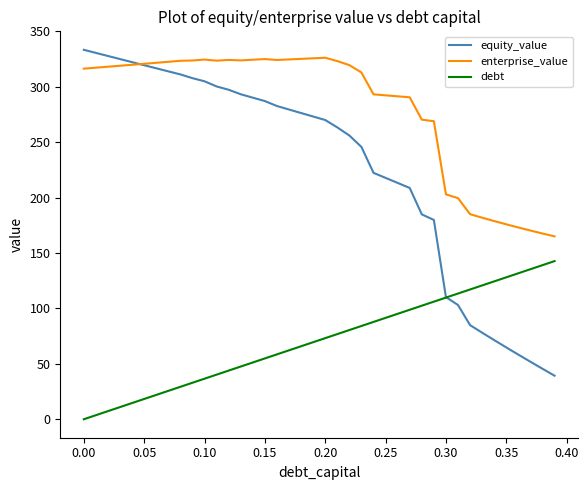

Which series has the widest spread of values?

equity_value